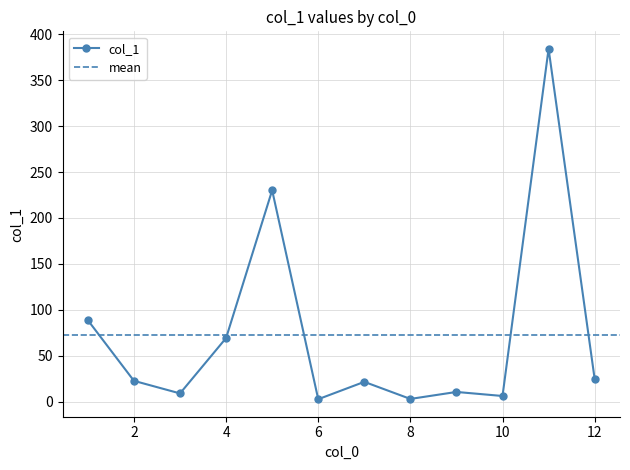

The value at 1 is 52.8. True or false?

False